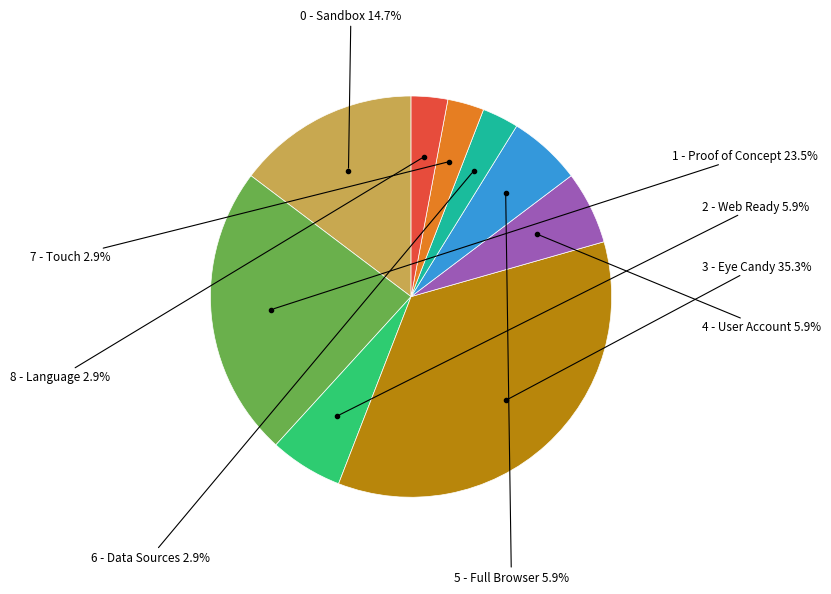

Does any single category account for the majority?

No